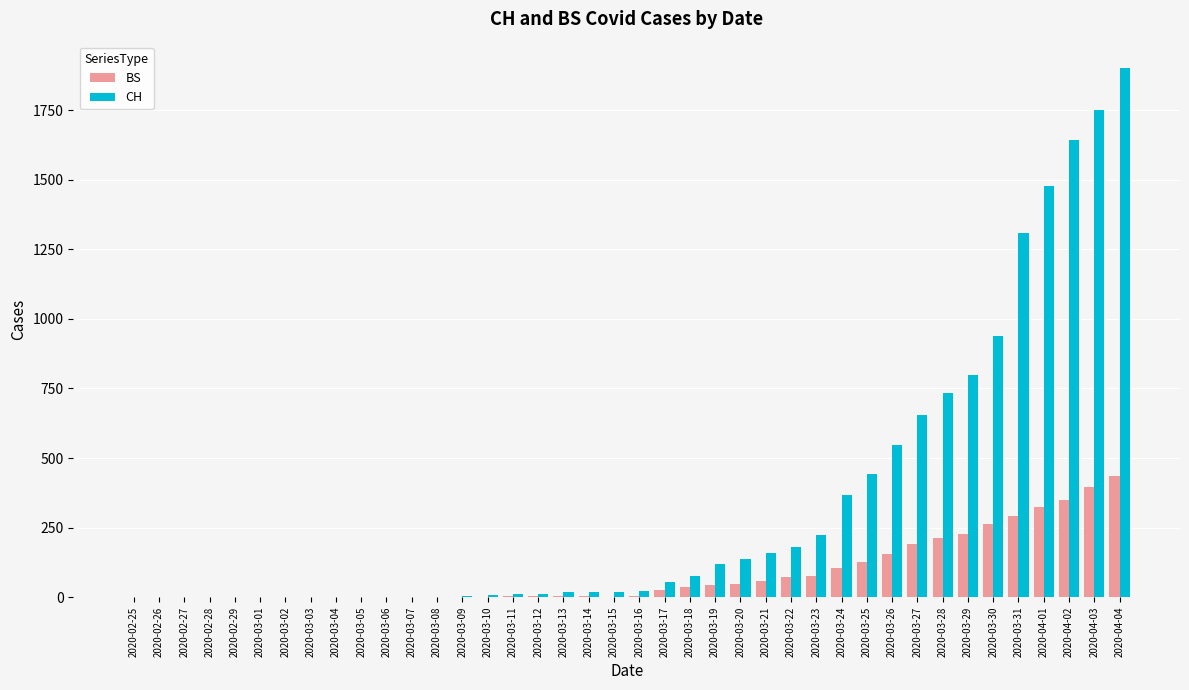

At which category is the sum across all series the highest?

2020-04-04